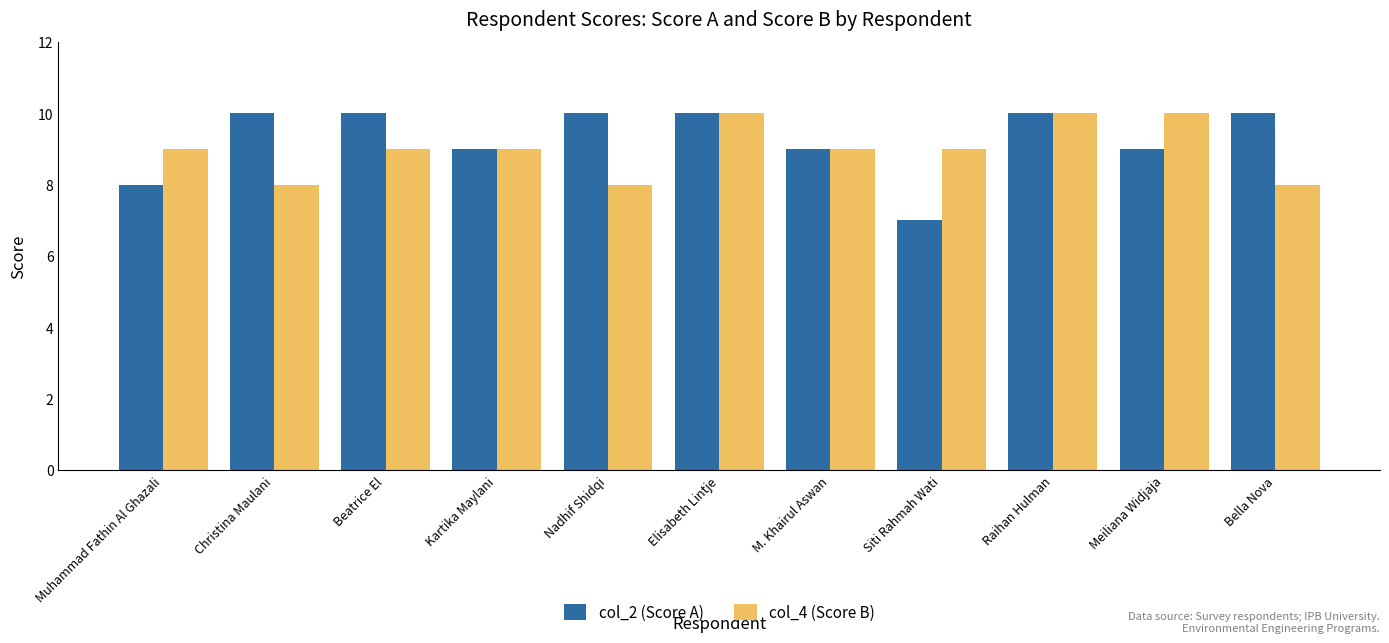

Which series has the widest spread of values?

col_2 (Score A)